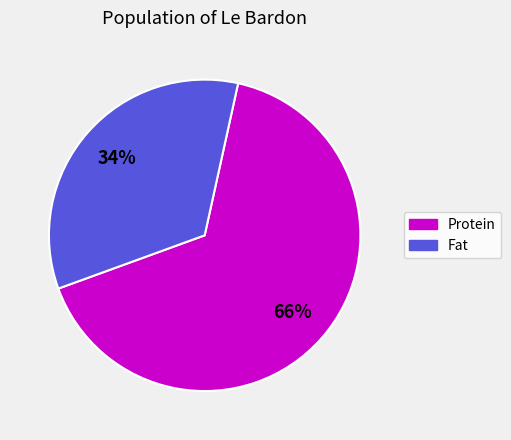

Is there any slice that represents more than half of the pie?

Yes